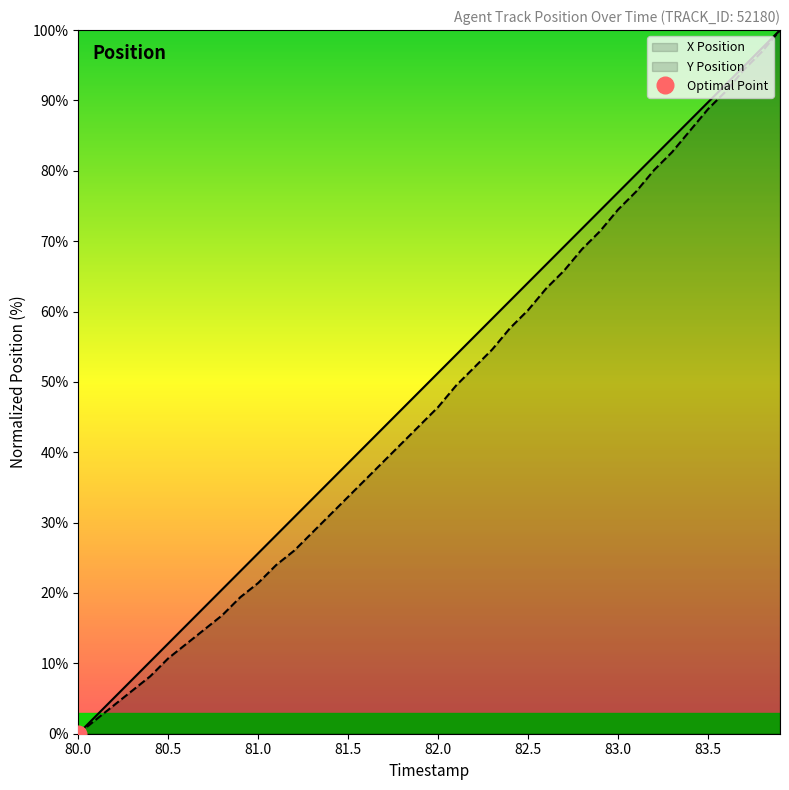

What is the maximum value shown in the chart?

100.0